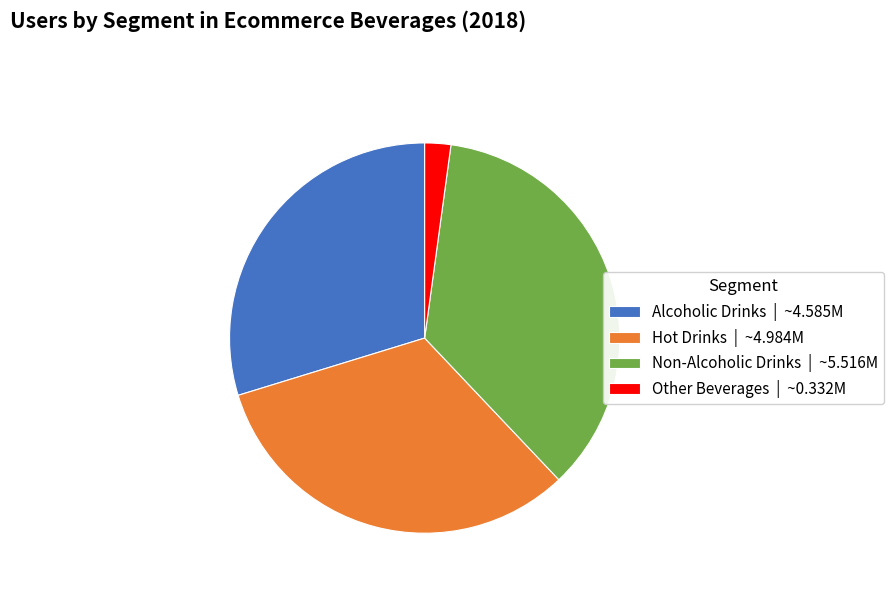

Which slice is the smallest?

Other Beverages